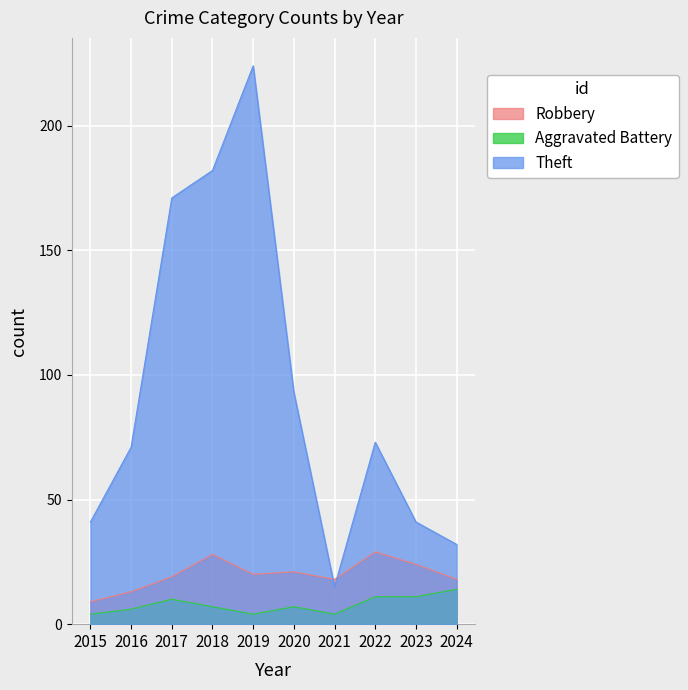

How many series are shown in this chart?

3